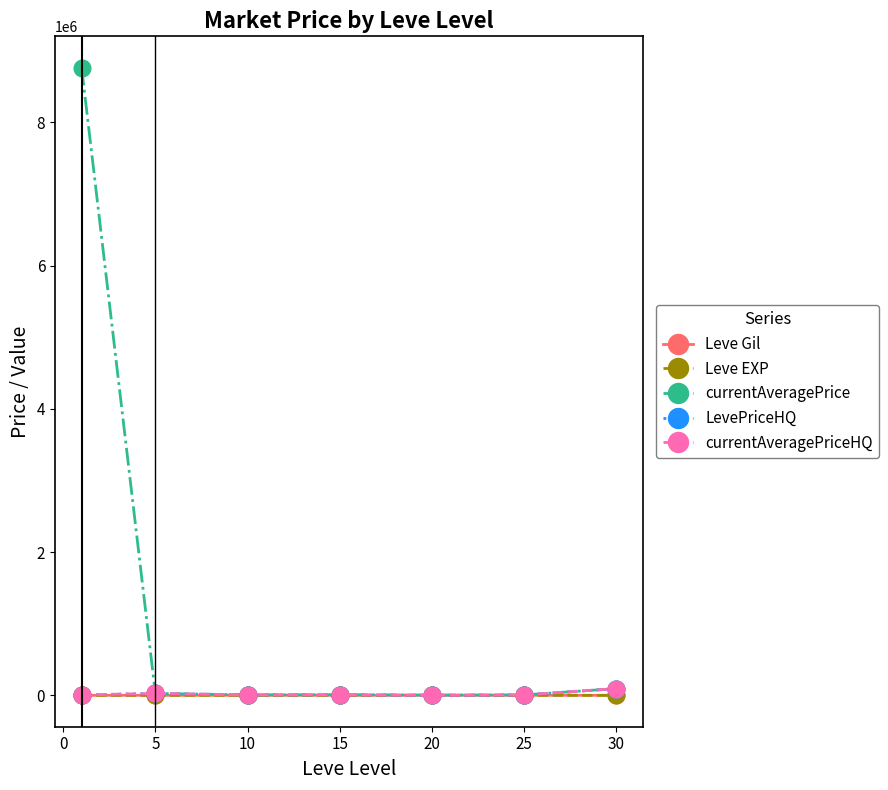

What is the maximum value for currentAveragePrice?

8761403.8